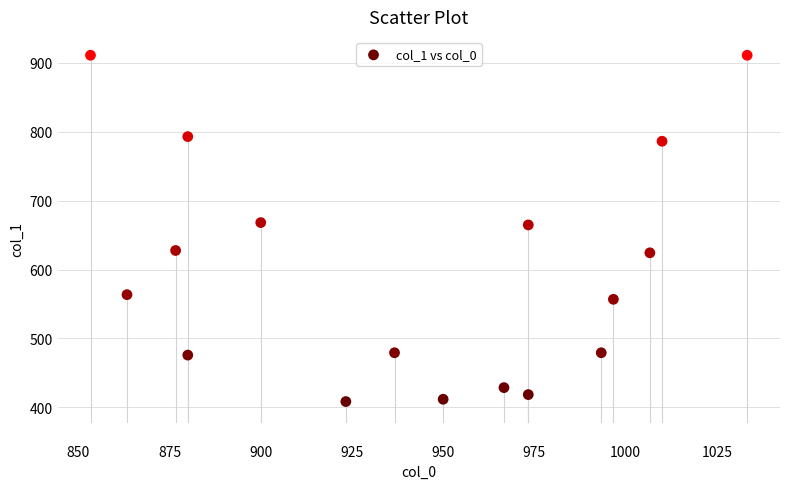

What is the range of Y values (max minus min)?

502.9